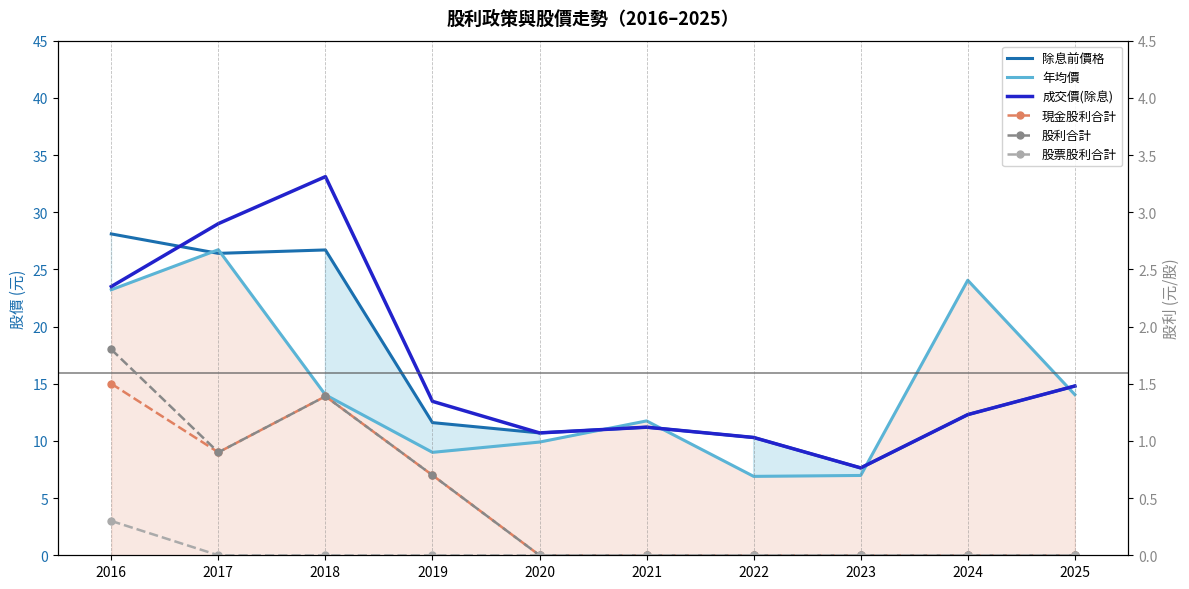

In 現金股利合計, how many points are lower than both neighbors (excluding endpoints)?

1